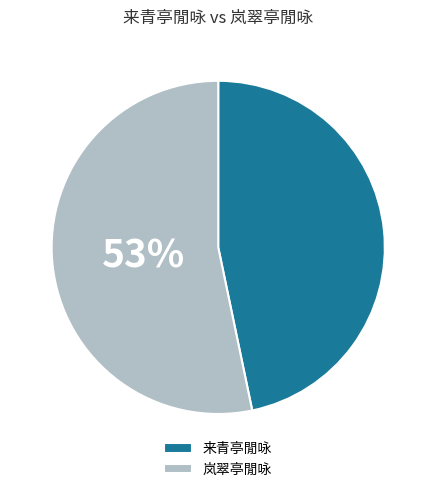

Does any single category account for the majority?

Yes